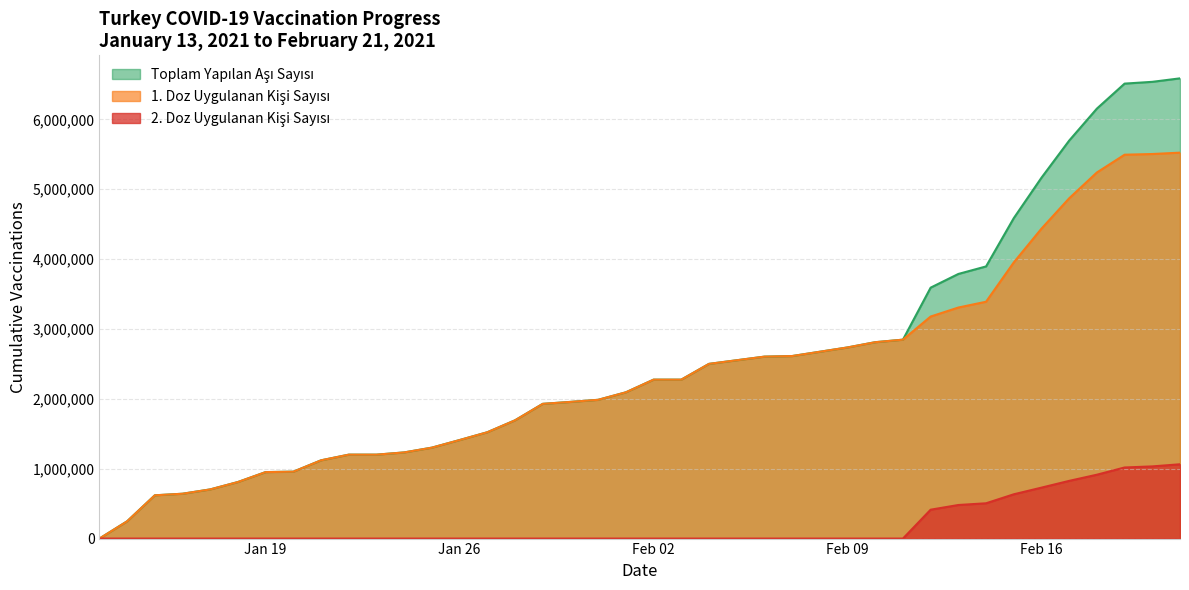

True or false: Toplam Yapılan Aşı Sayısı has a value of 1301738 at 2021-01-25.

True